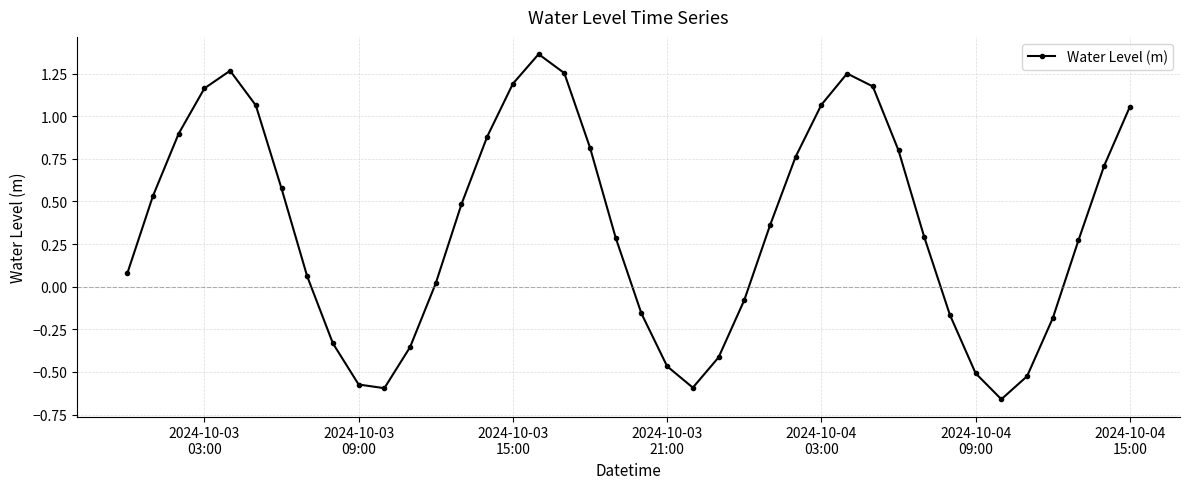

How many points are higher than both their immediate neighbors (excluding endpoints)?

3